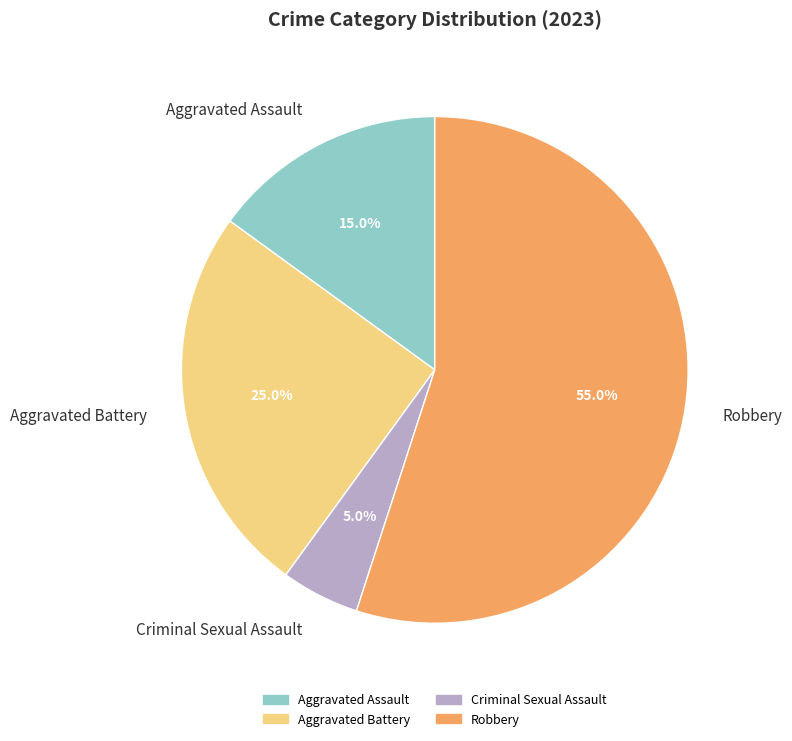

Is the sum of Aggravated Assault and Criminal Sexual Assault greater than half?

No